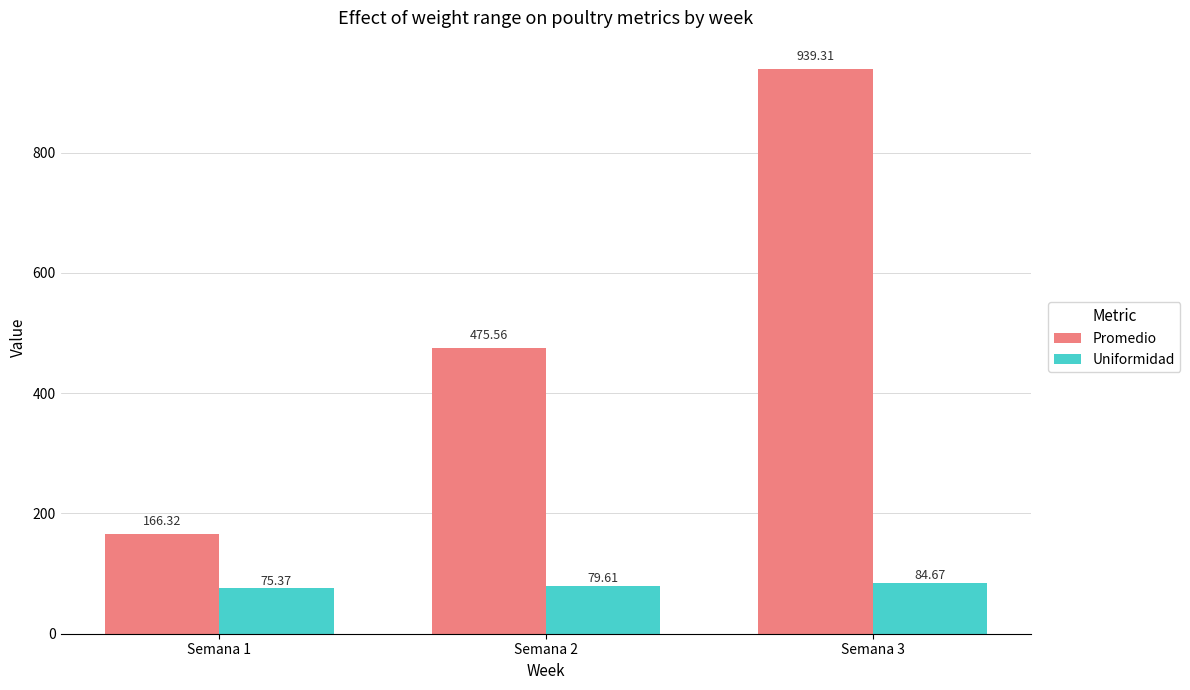

Which label corresponds to the largest value in the chart?

Semana 3